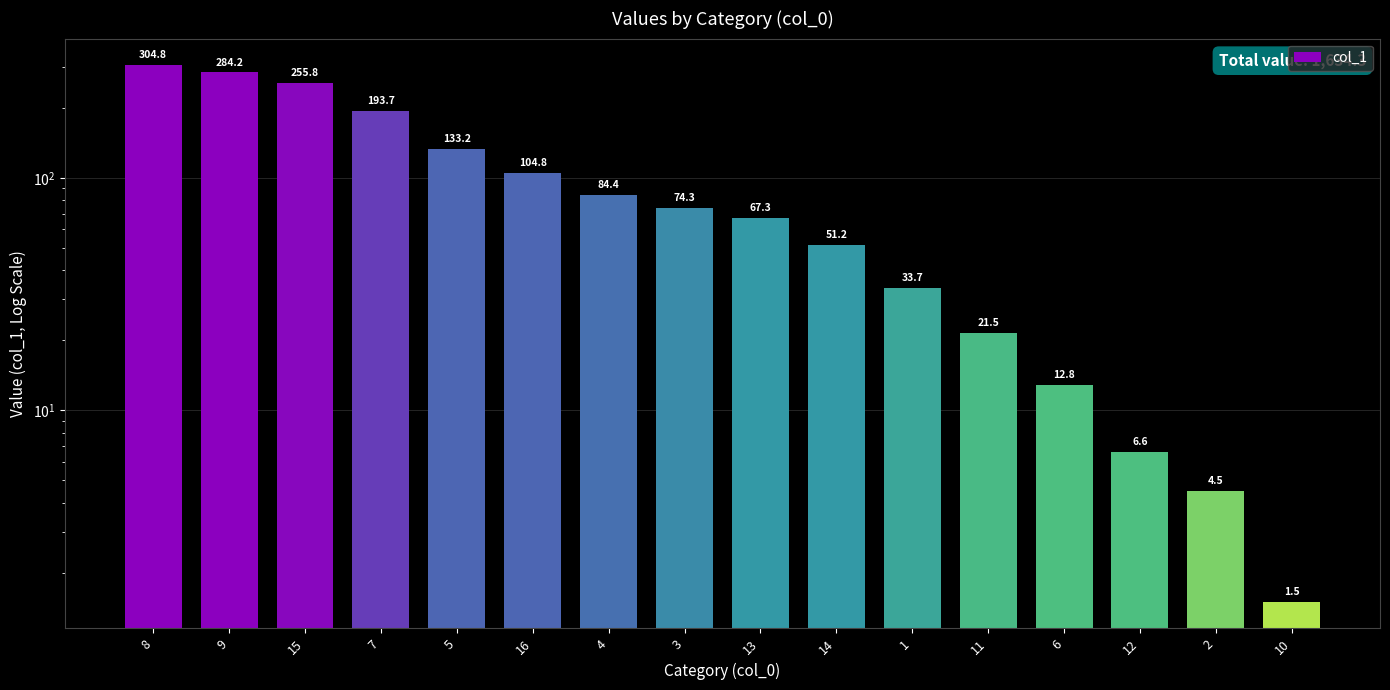

What is the label of the 16th bar from the left?

10